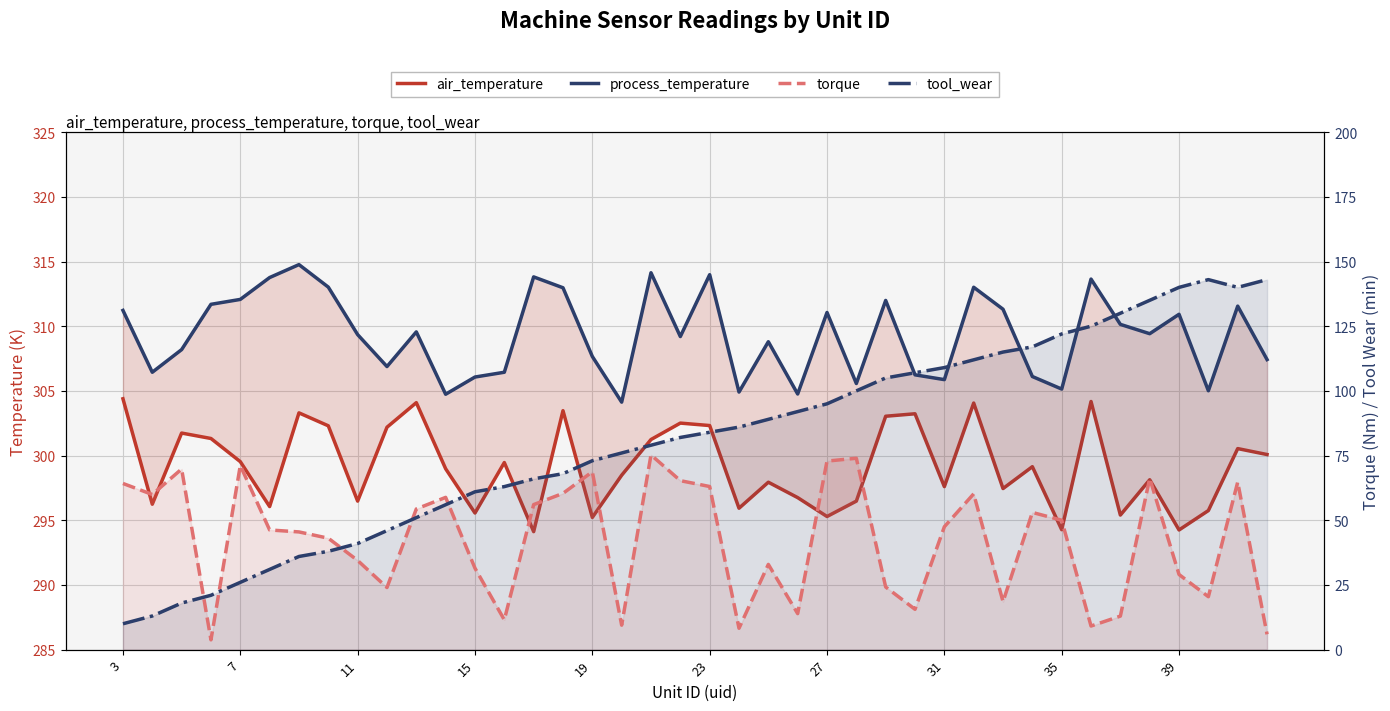

How many lines are shown in the chart?

4